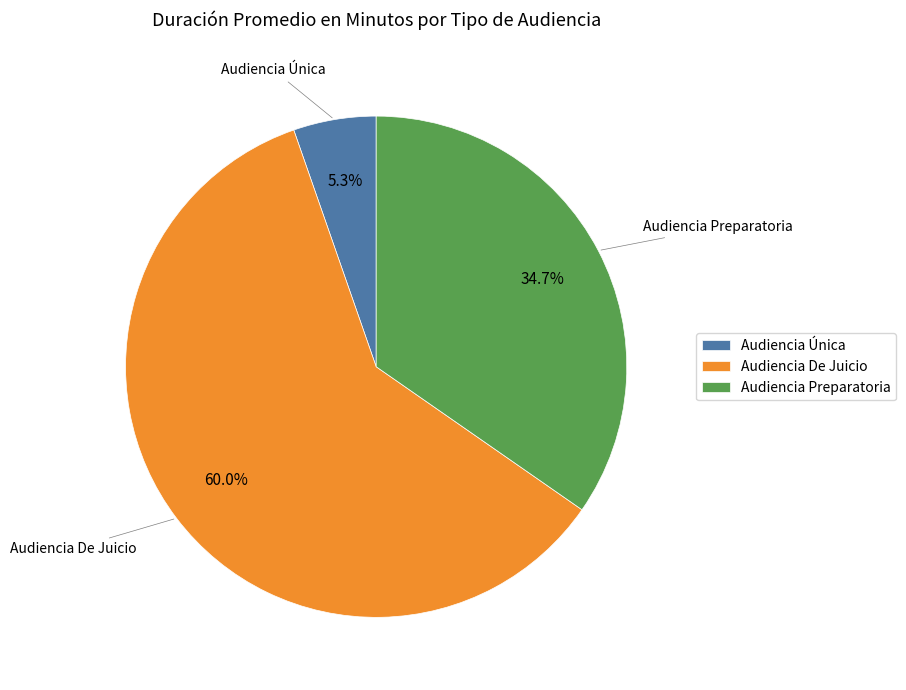

Between Audiencia De Juicio and Audiencia Única, which is larger?

Audiencia De Juicio